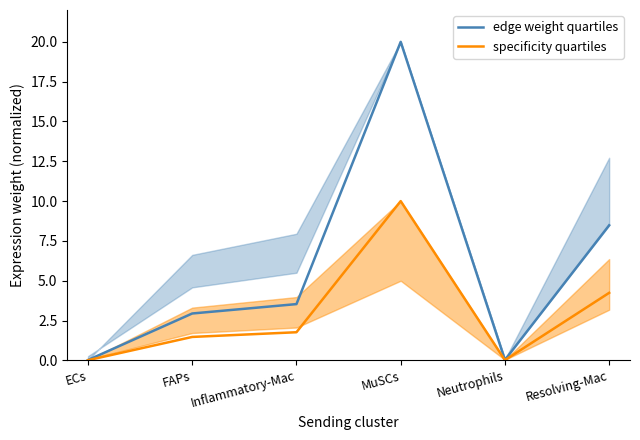

At which label does edge weight quartiles reach its minimum?

ECs